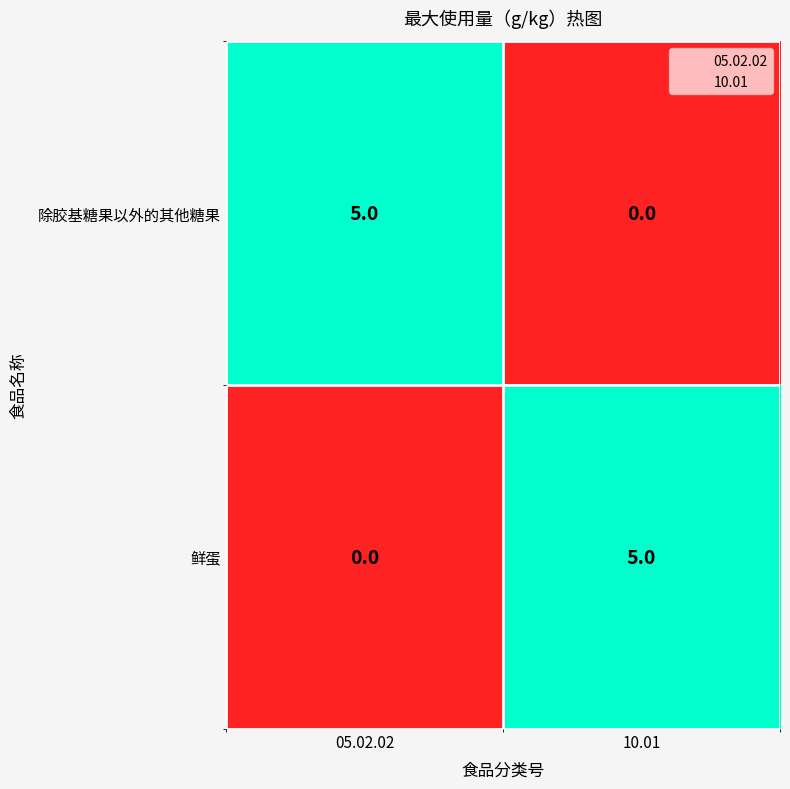

True or false: 鲜蛋 has a value of 0 at 05.02.02.

True